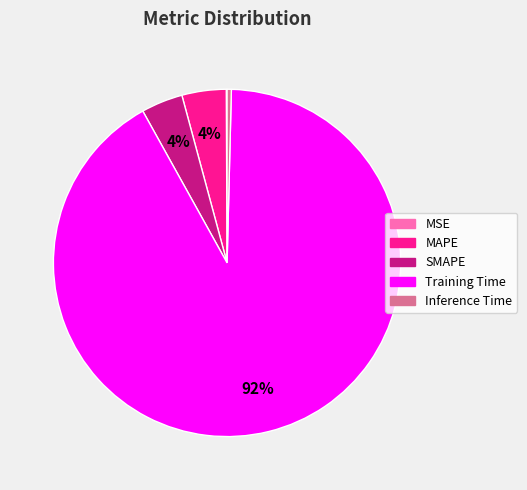

What is the largest slice in the pie chart?

Training Time